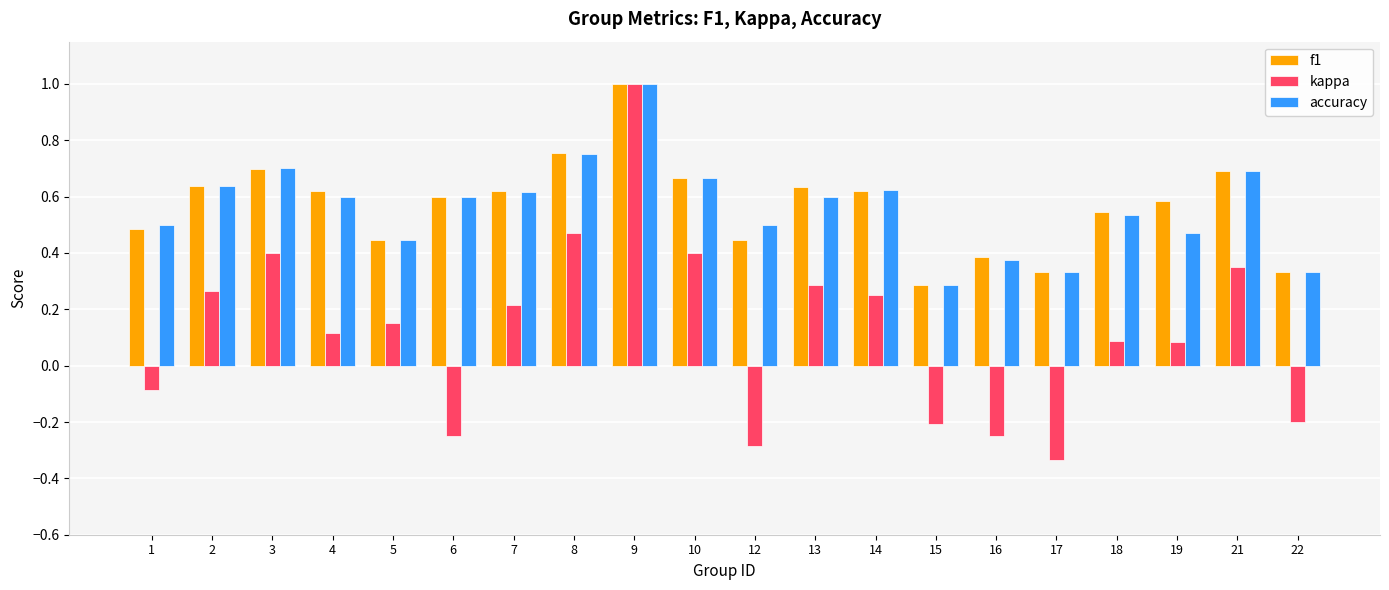

Which series has the largest range (max minus min)?

kappa